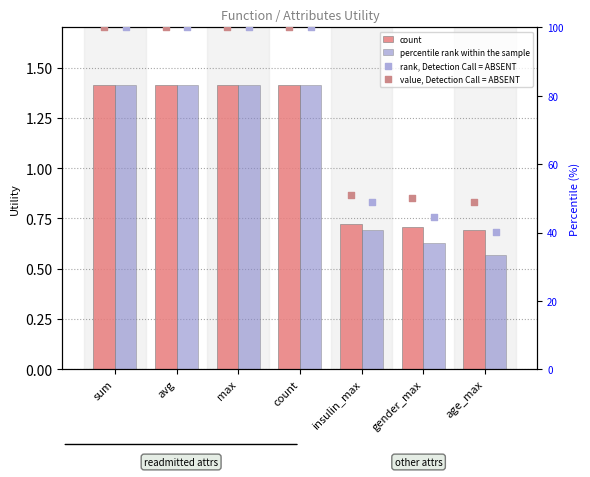

Which series contains the lowest Y value?

percentile rank within the sample